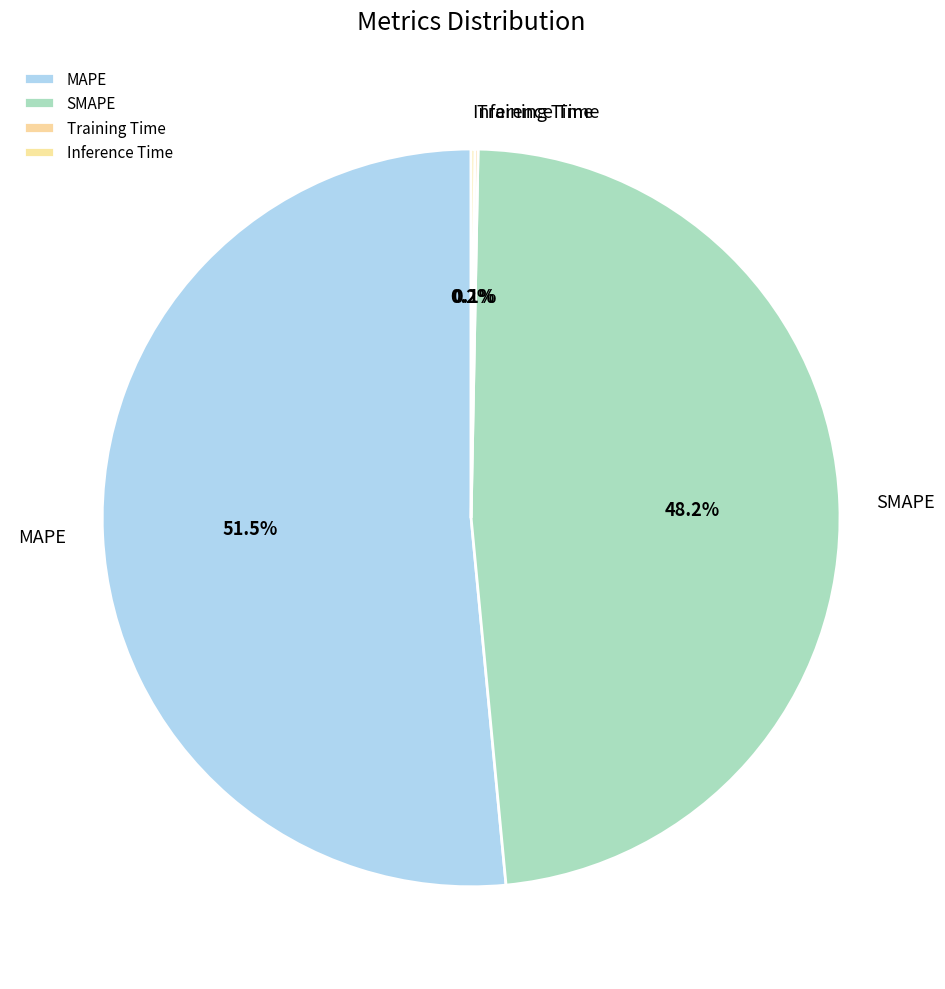

Between SMAPE and MAPE, which is larger?

MAPE